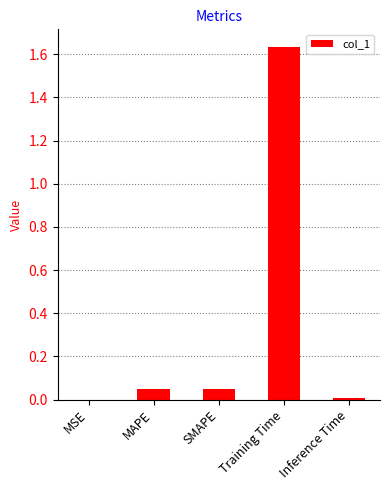

Between Training Time and MSE, which is larger?

Training Time